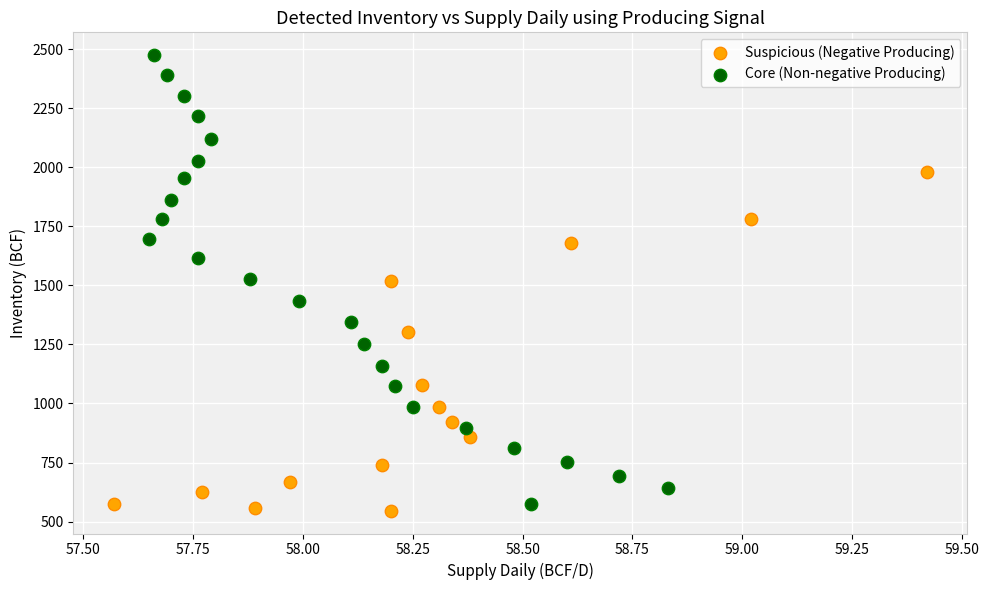

Which series has the largest Y range (max minus min)?

Core (Non-negative Producing)